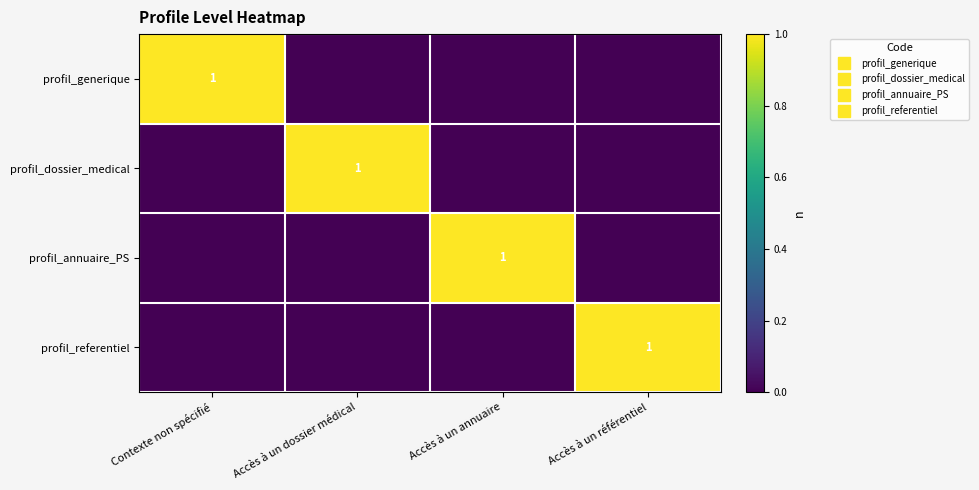

The profil_annuaire_PS series shows 0 at Accès à un dossier médical. True or false?

True